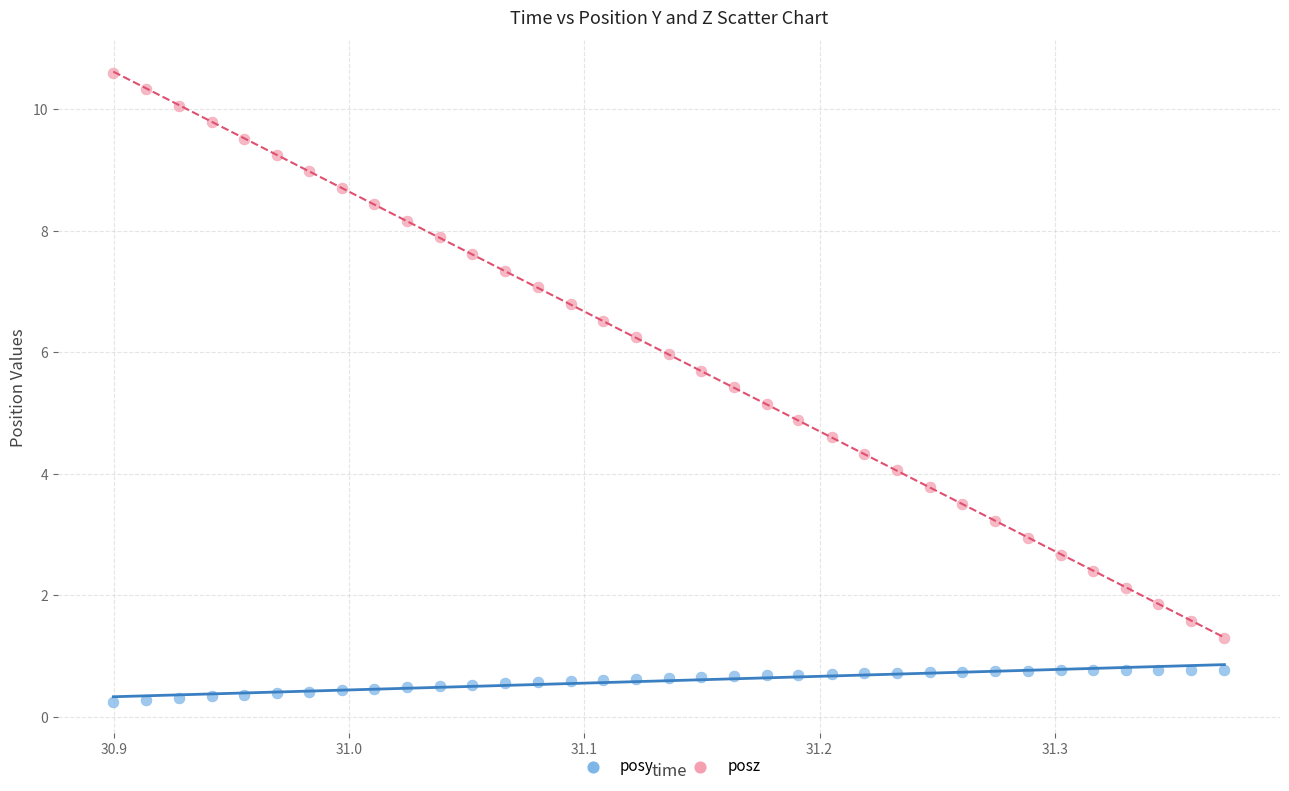

Which series contains the highest Y value?

posz